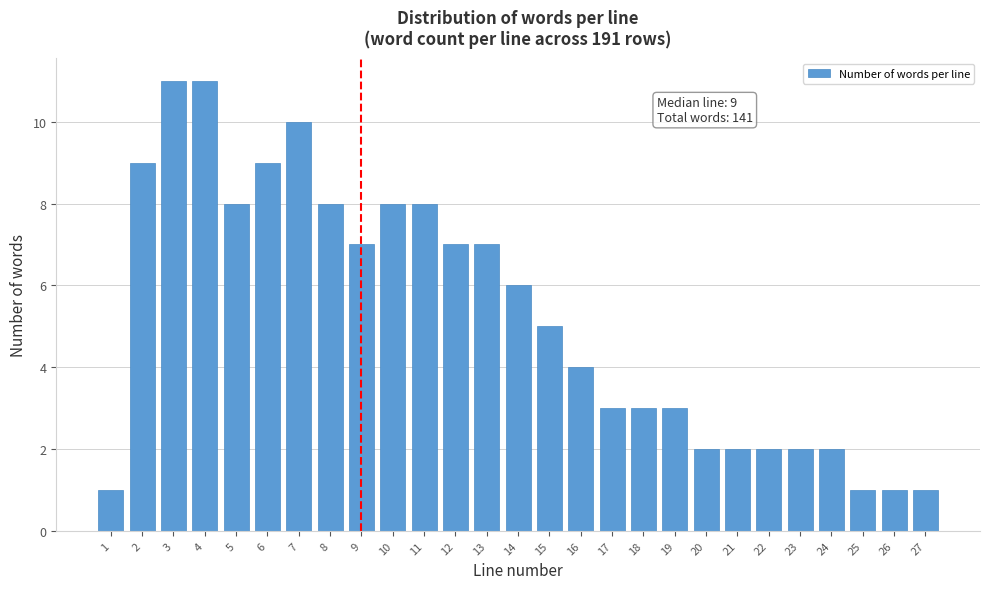

Reading right to left, list all the values displayed in this chart.

1	1	1	2	2	2	2	2	3	3	3	4	5	6	7	7	8	8	7	8	10	9	8	11	11	9	1